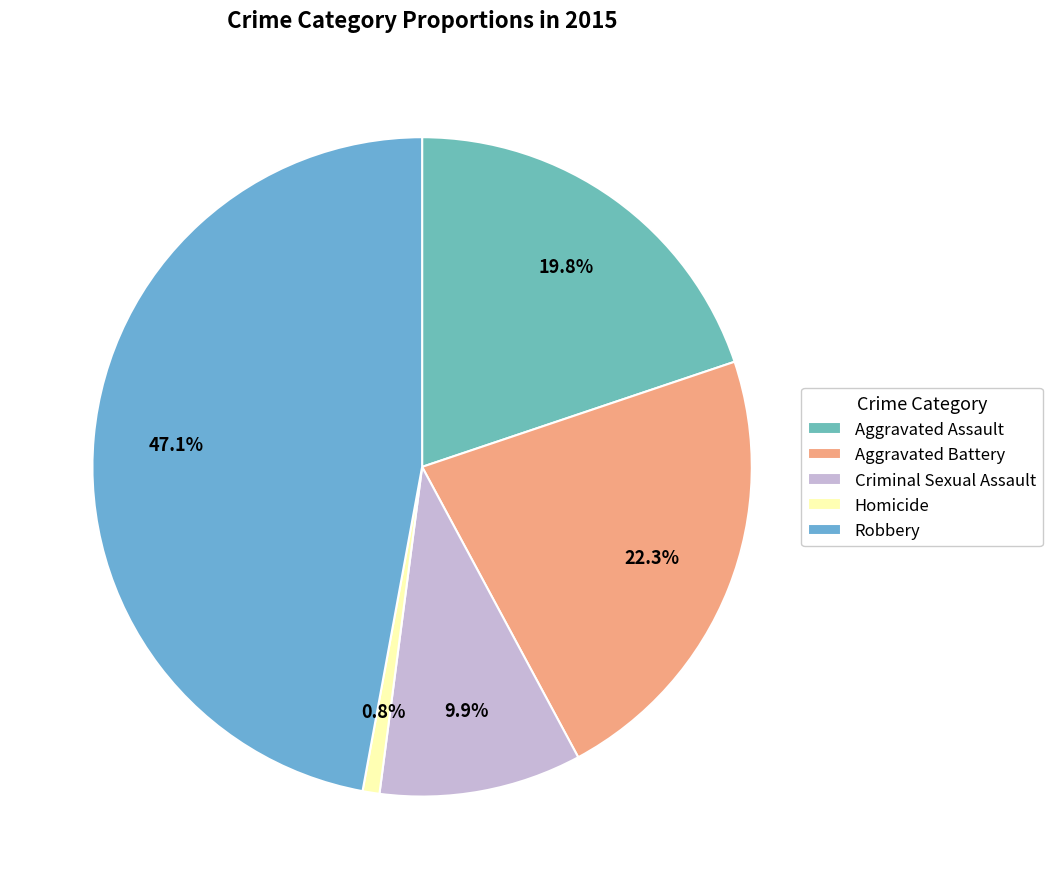

Approximately how many times larger is the value at Aggravated Assault compared to Homicide?

24.0